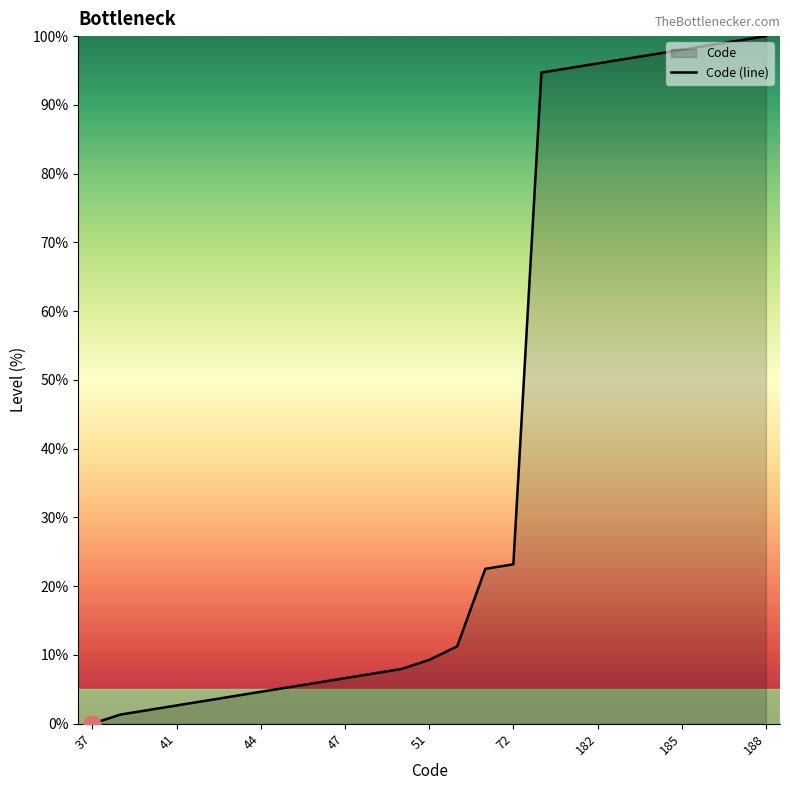

Which category has the lowest value across all series?

37